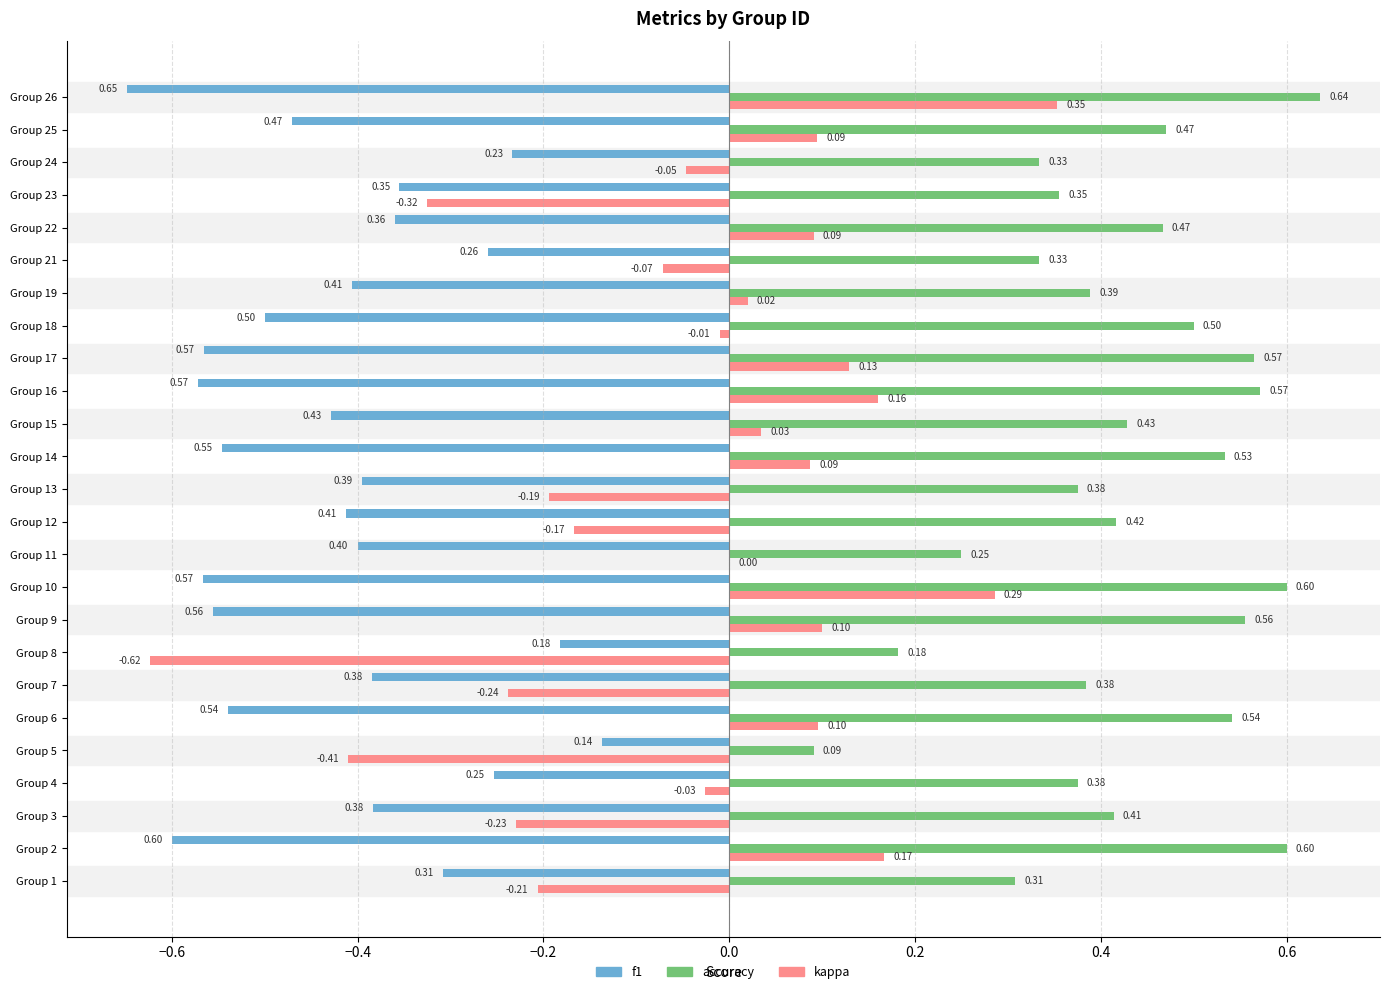

Is the value of kappa at Group 2 greater than the value of f1 at Group 6?

Yes